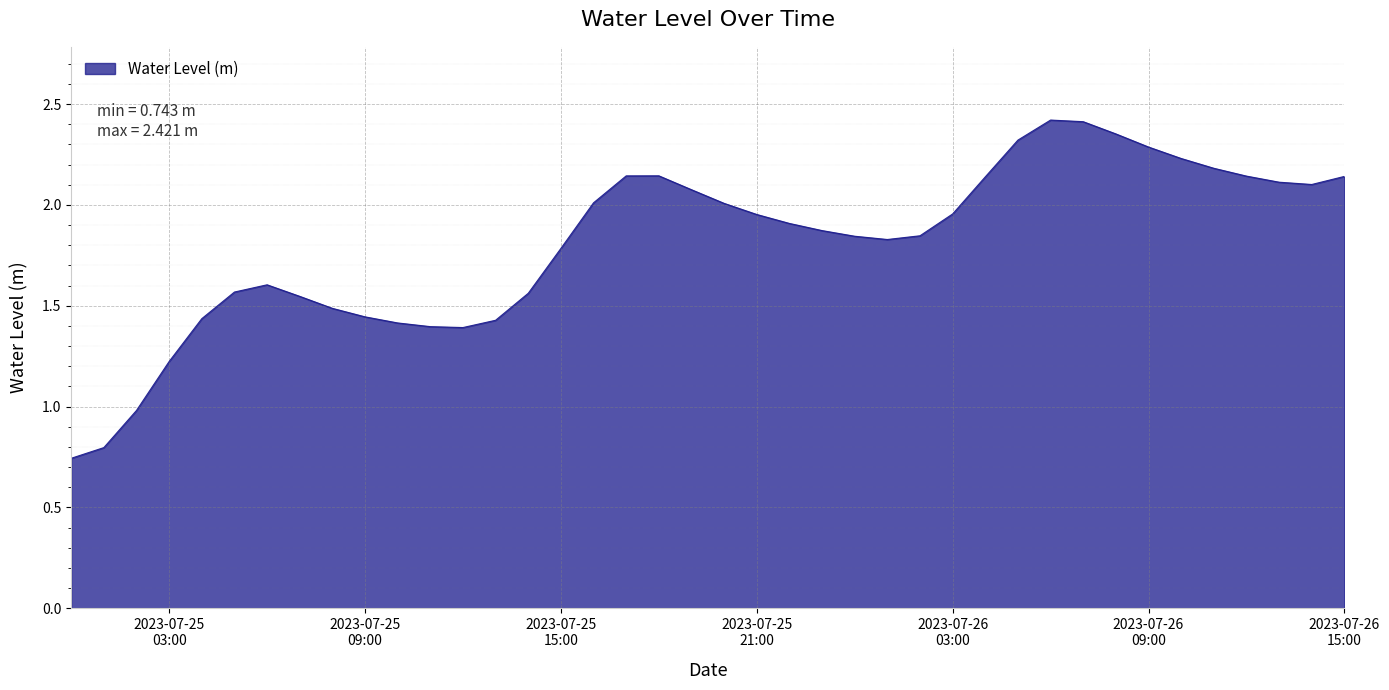

What is the difference between the maximum and minimum values?

1.7